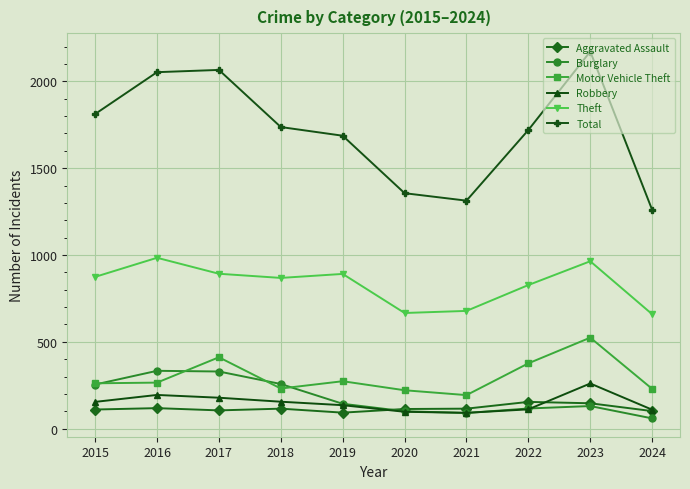

Is it true that Burglary equals 329 at 2017?

True